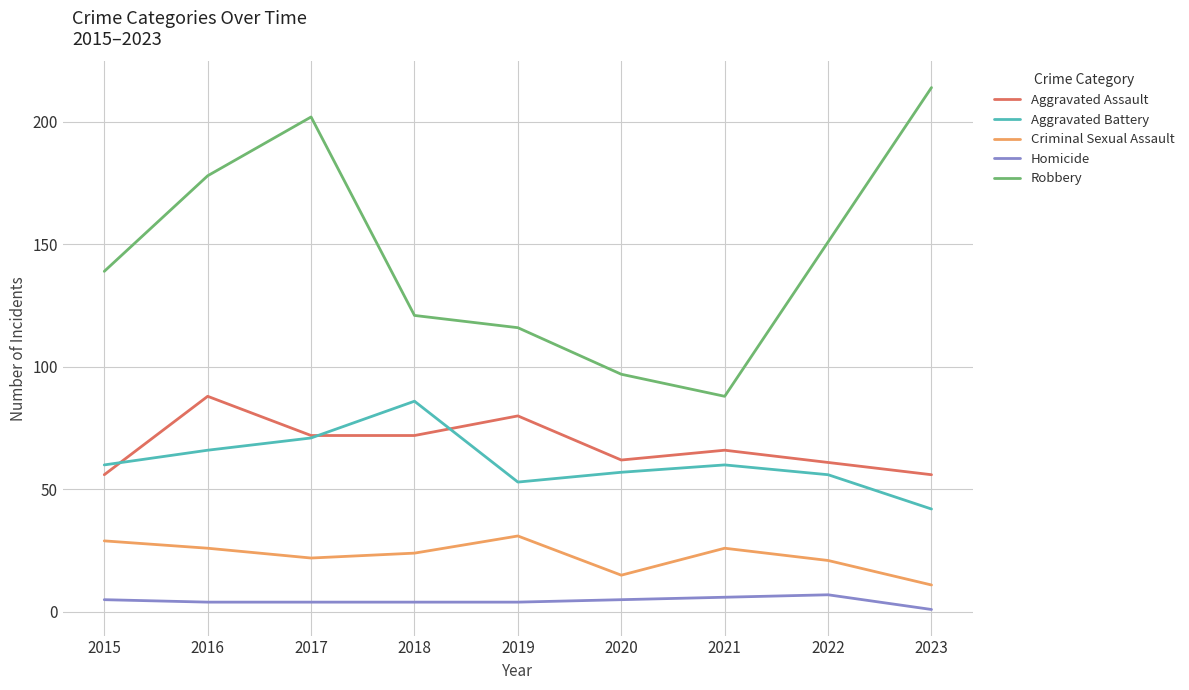

Which category has the lowest value across all series?

2023